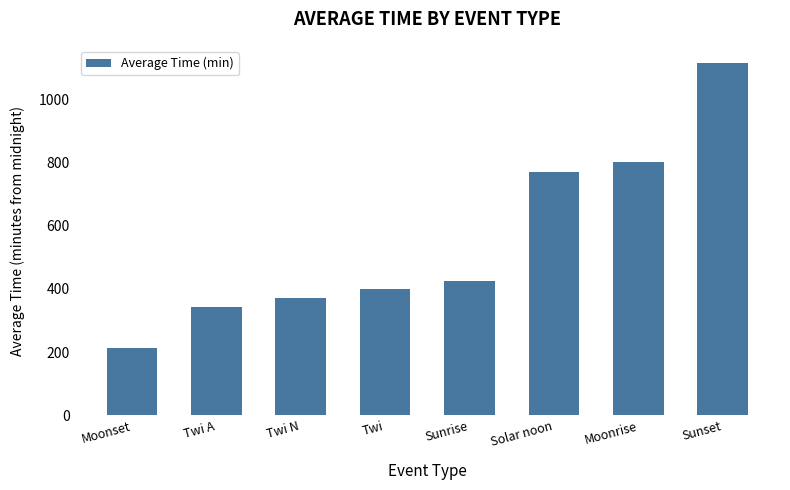

What is the maximum value shown in the chart?

1114